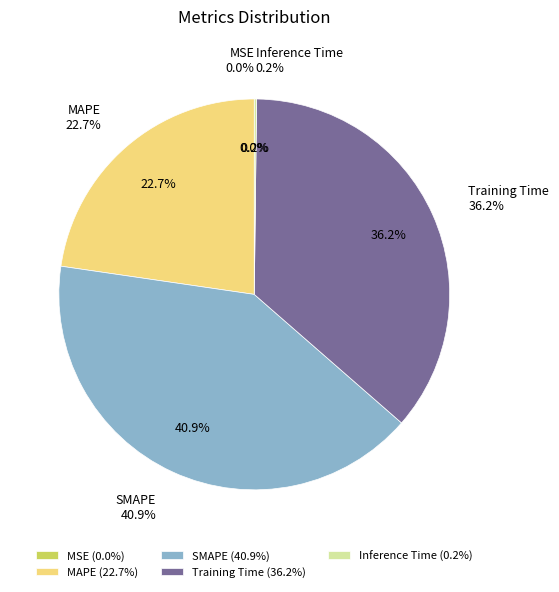

Is there any slice that represents more than half of the pie?

No